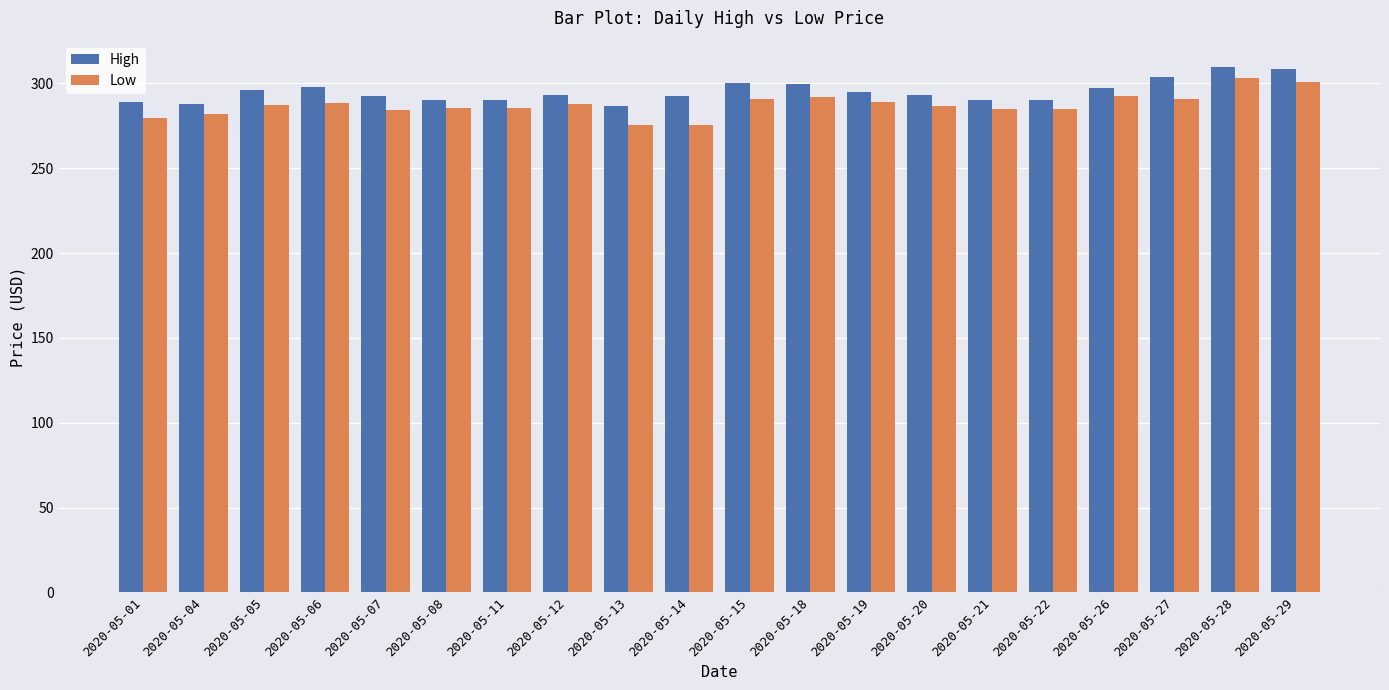

Which series changed the most between 2020-05-04 and 2020-05-13?

Low